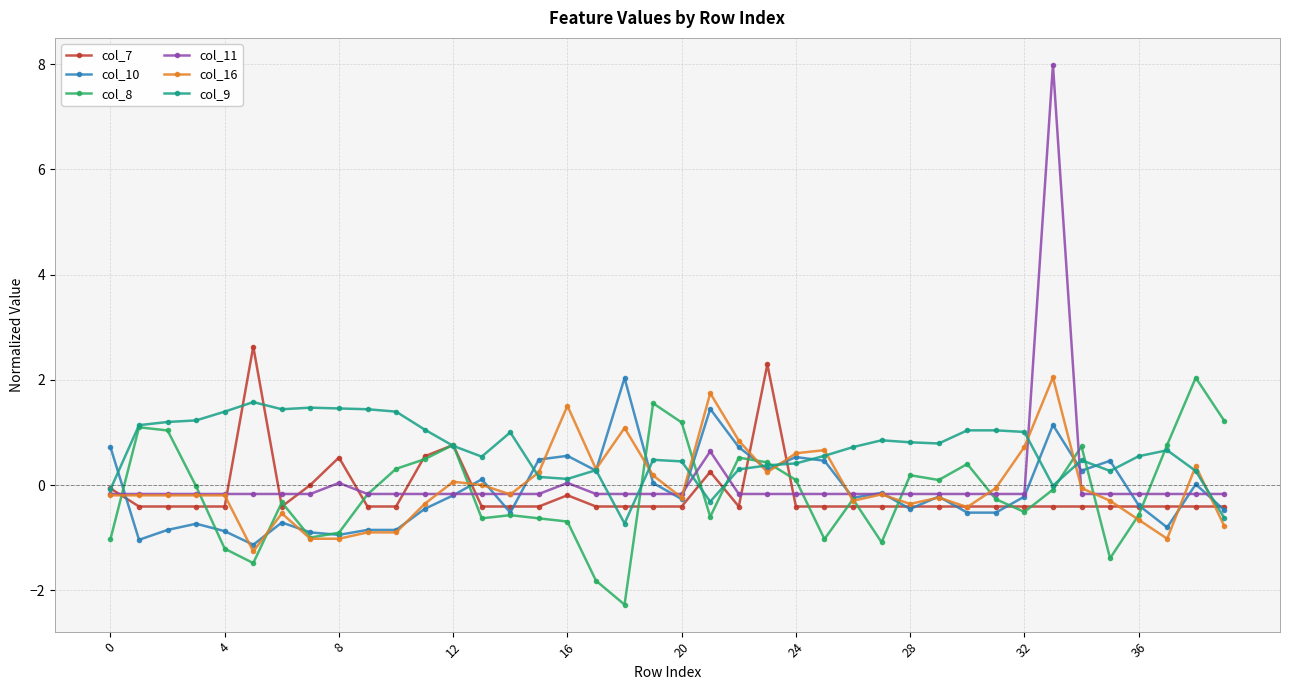

What is the greatest value displayed?

8.0